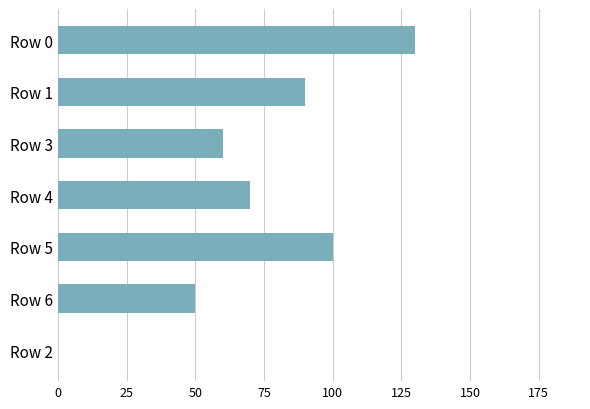

What is the approximate value at Row 5, to the nearest 5?

100